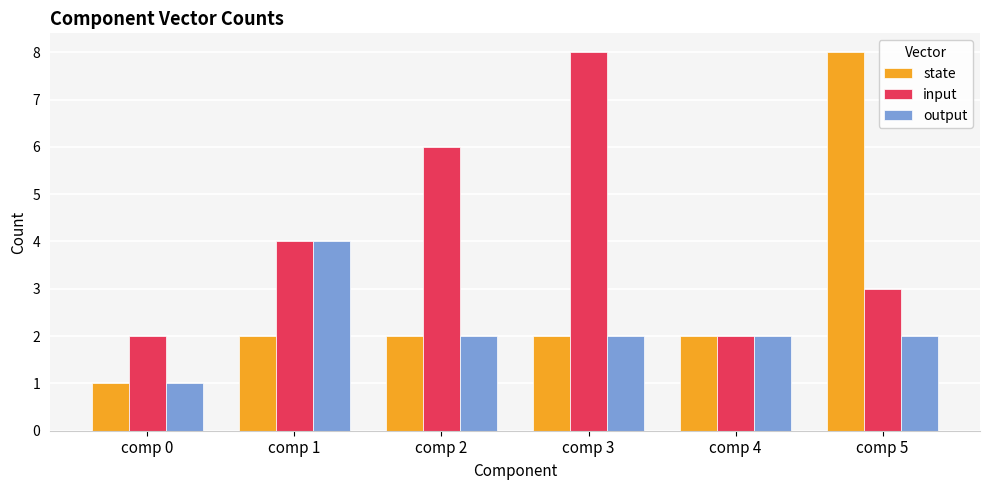

Are the bars grouped side by side (vs. stacked)?

Yes